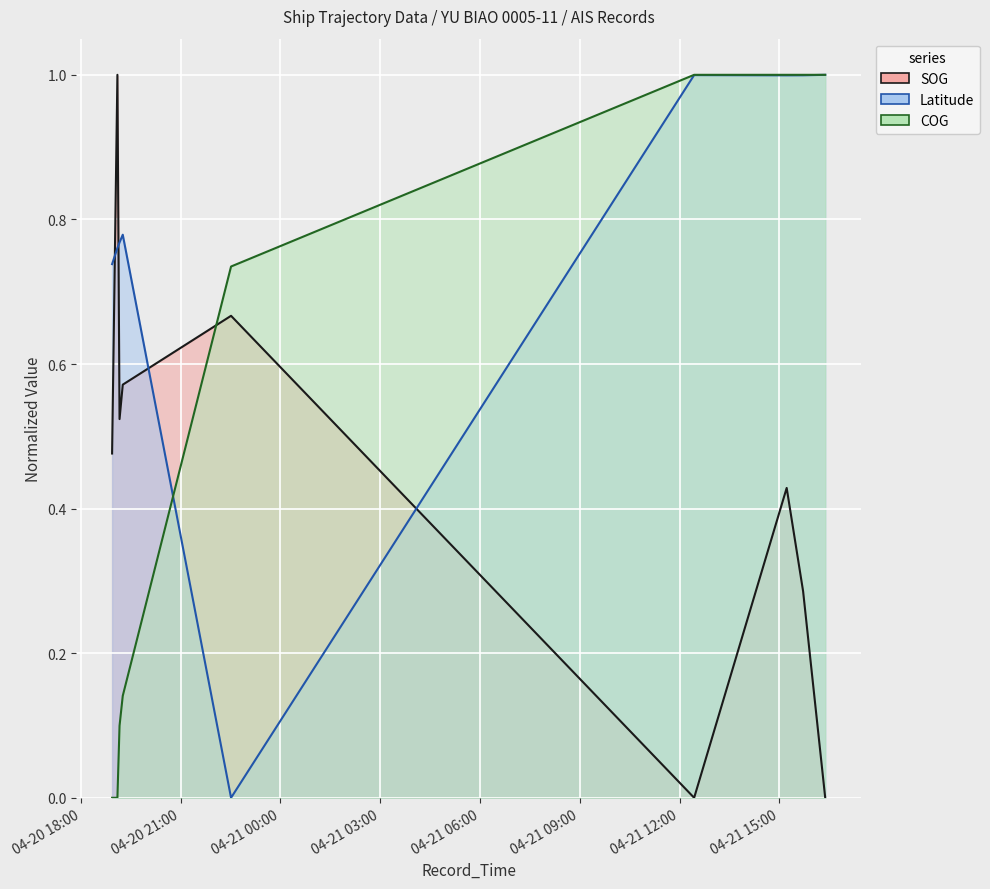

What is the sum of all SOG values?

4.0